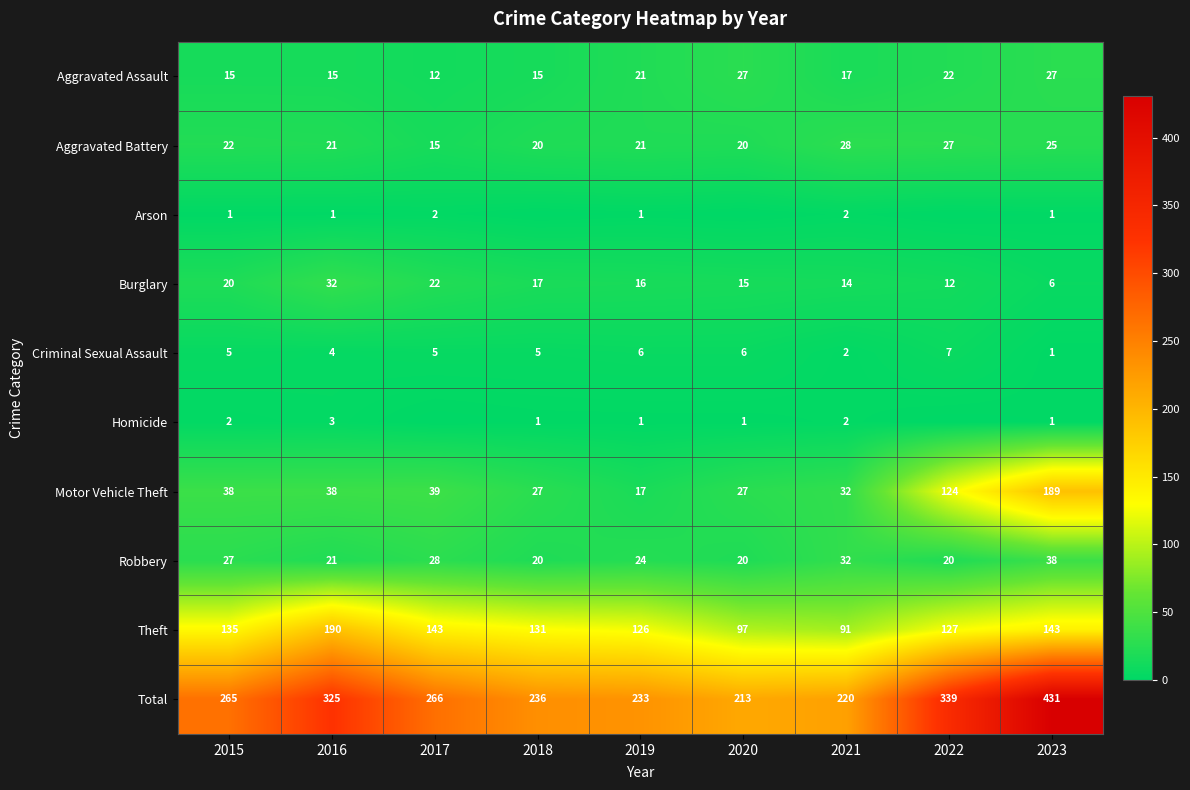

What is the difference between the highest and lowest values at 2022?

339